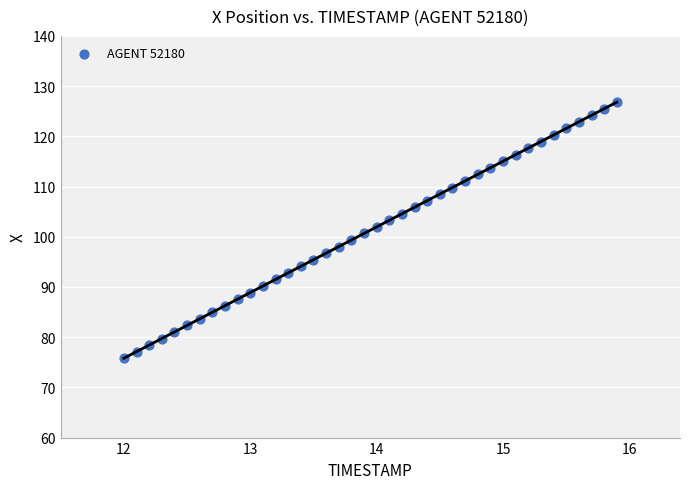

What is the range of Y values (max minus min)?

51.0